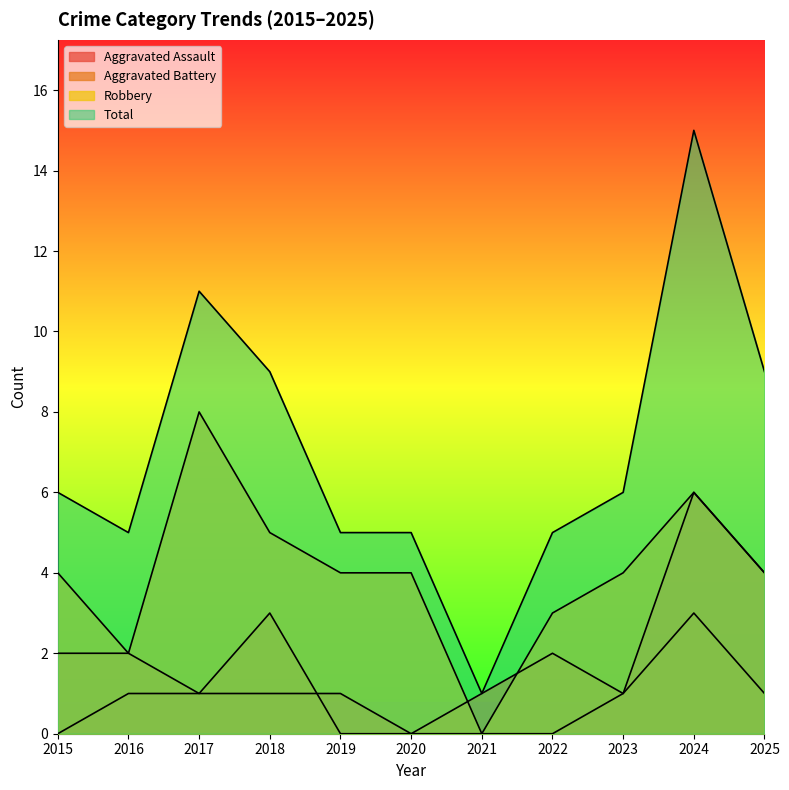

What is the difference between the highest and lowest values at 2020?

5